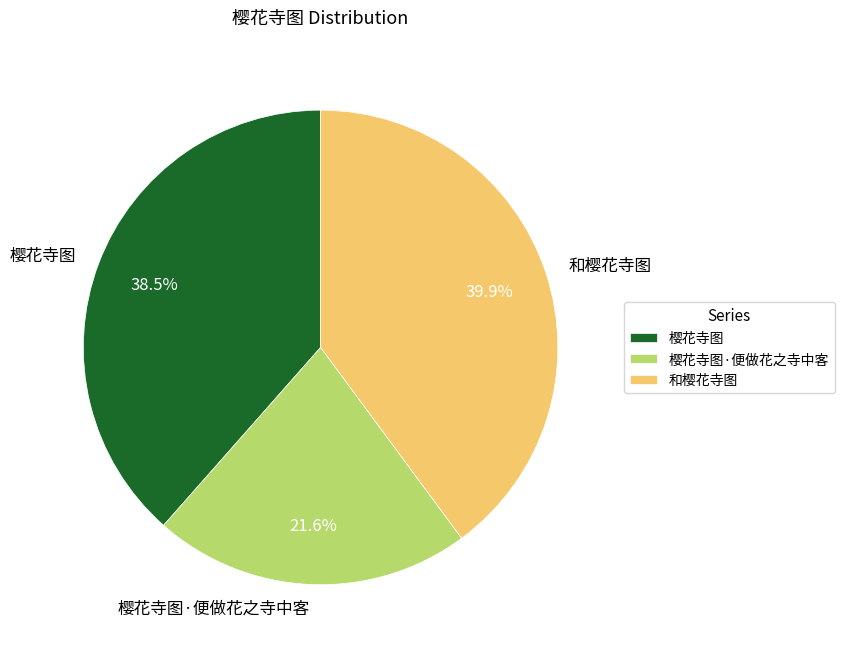

Count the number of slices in the pie.

3